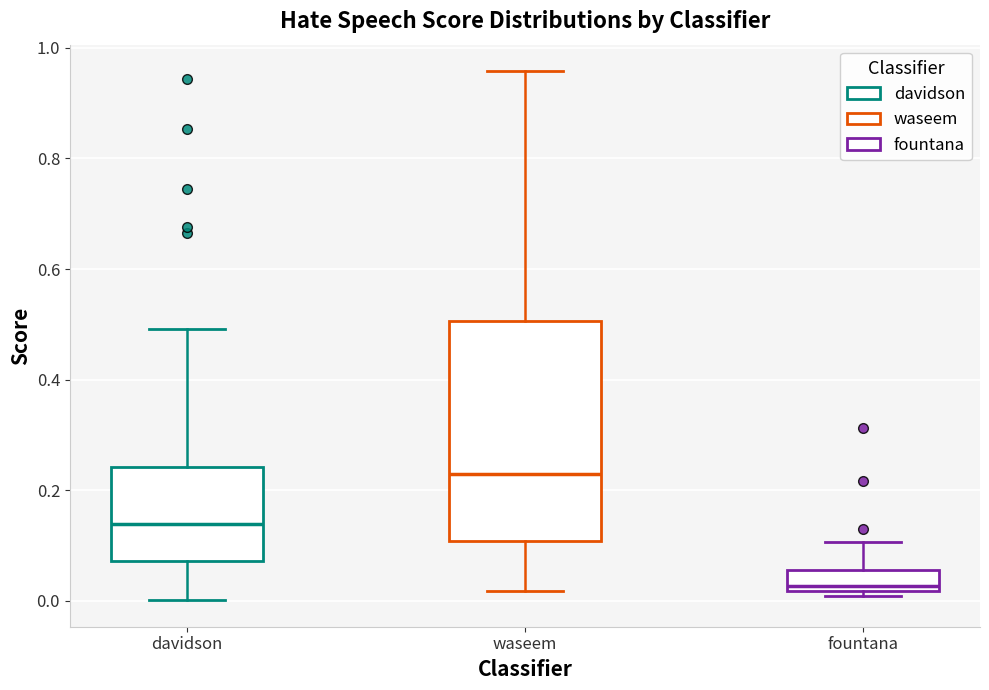

Reading left to right, transcribe this box plot: for each box, give where its median line is, the range the box spans, and where its two whiskers end, as read against the y-axis. The values are not printed on the chart, so give them approximately, as read against the axis.

davidson: median 0.14, box 0.08 to 0.24, whiskers 0.00 to 0.50
waseem: median 0.22, box 0.10 to 0.50, whiskers 0.02 to 0.96
fountana: median 0.02 (just above the box's lower edge), box 0.02 to 0.06, whiskers 0.00 to 0.10